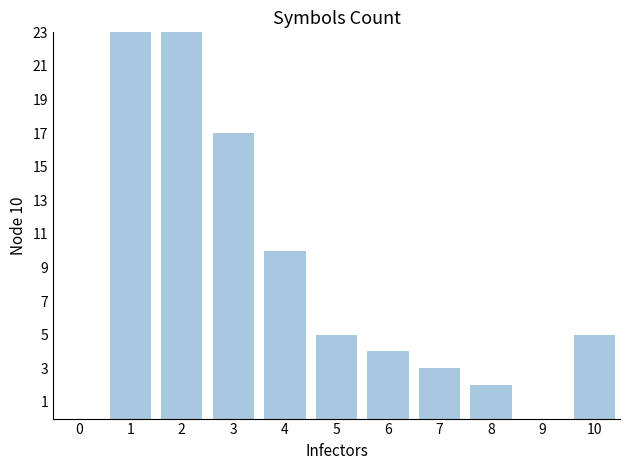

Is it true that the value at 1 is 171?

False